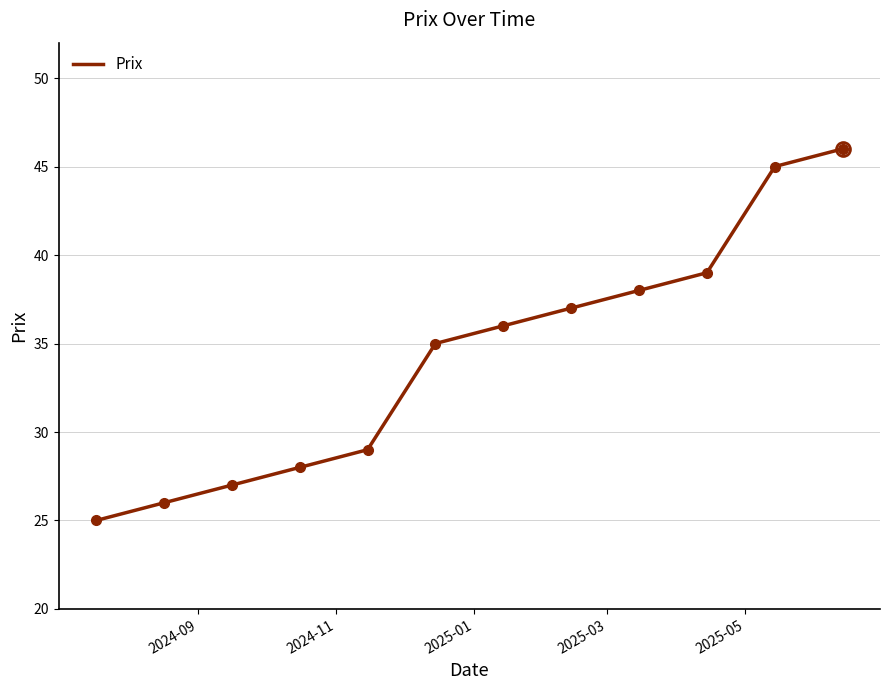

How many lines are shown in the chart?

1